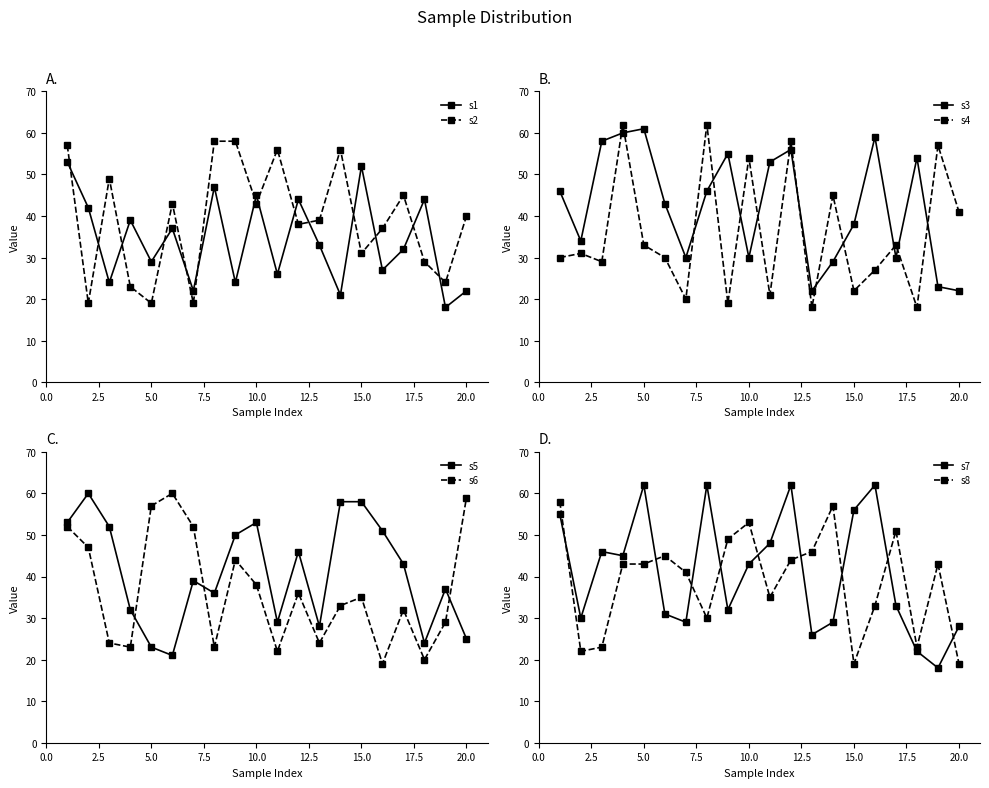

The value of s1 at 10.0 is 20. True or false?

False